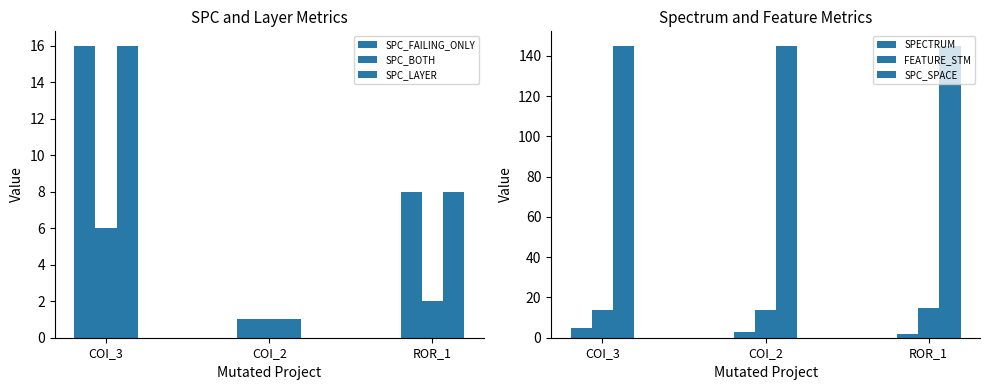

Is the value of SPC_BOTH at COI_3 greater than the value of SPECTRUM at ROR_1?

Yes